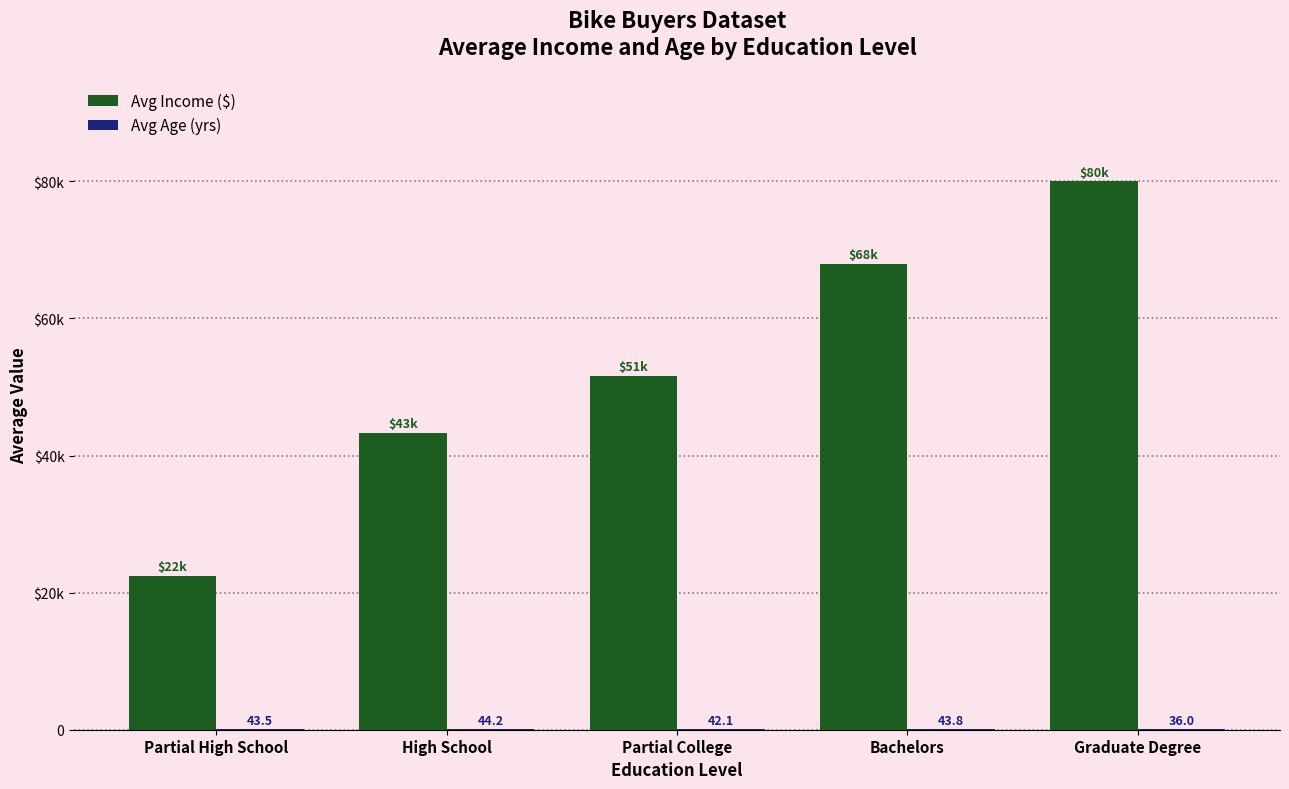

Is it true that Avg Age (yrs) equals 42.1 at Partial College?

True